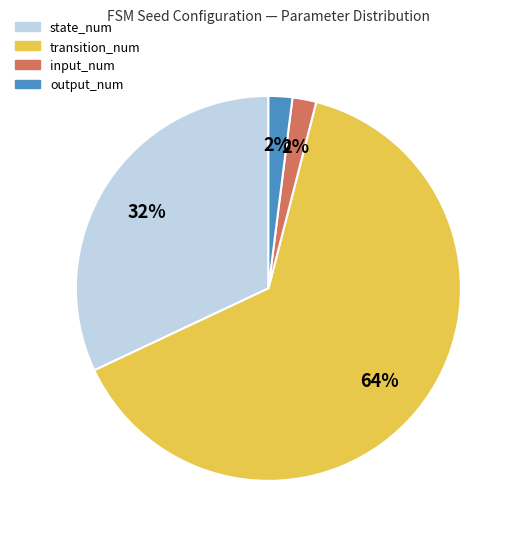

The output_num slice represents 13% of the pie. True or false?

False